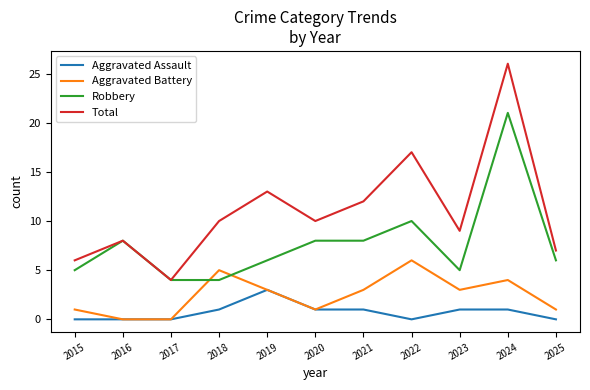

Which category has the highest value in the Robbery series?

2024